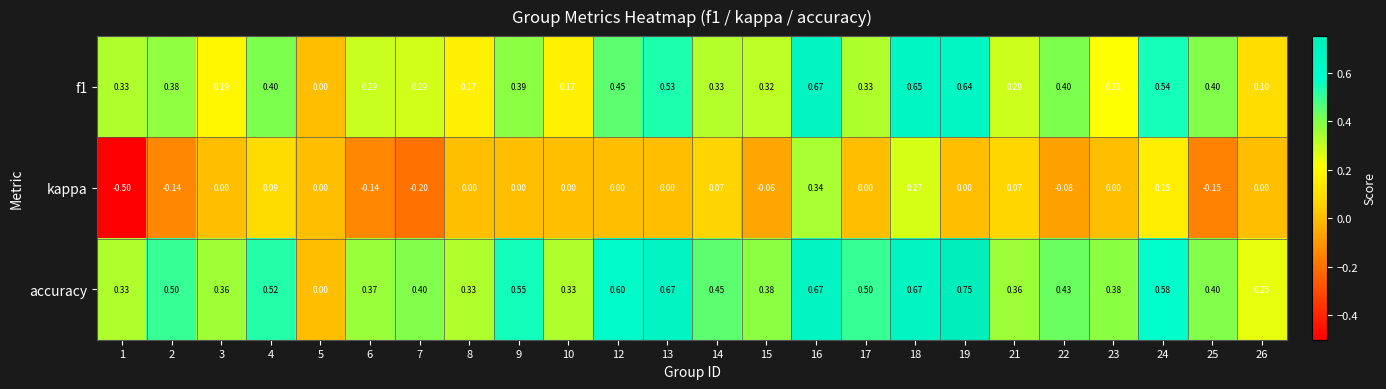

Which series has the largest range (max minus min)?

kappa